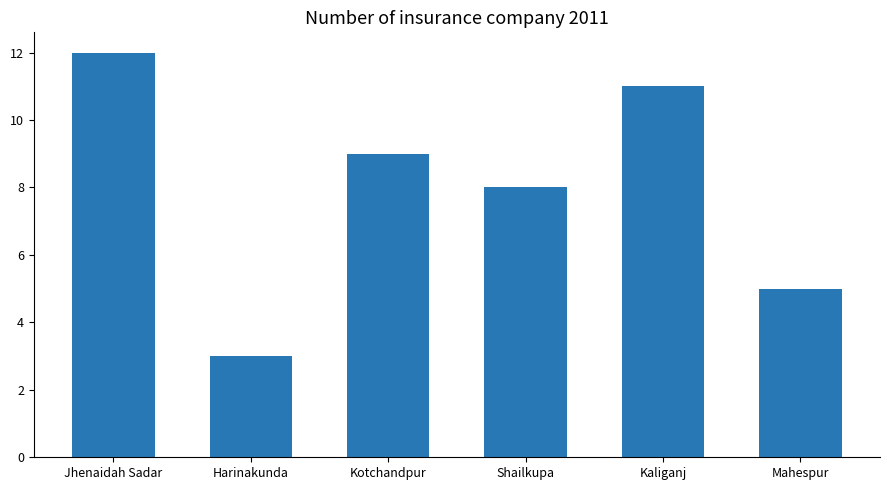

At which category does the chart reach its peak across all series?

Jhenaidah Sadar